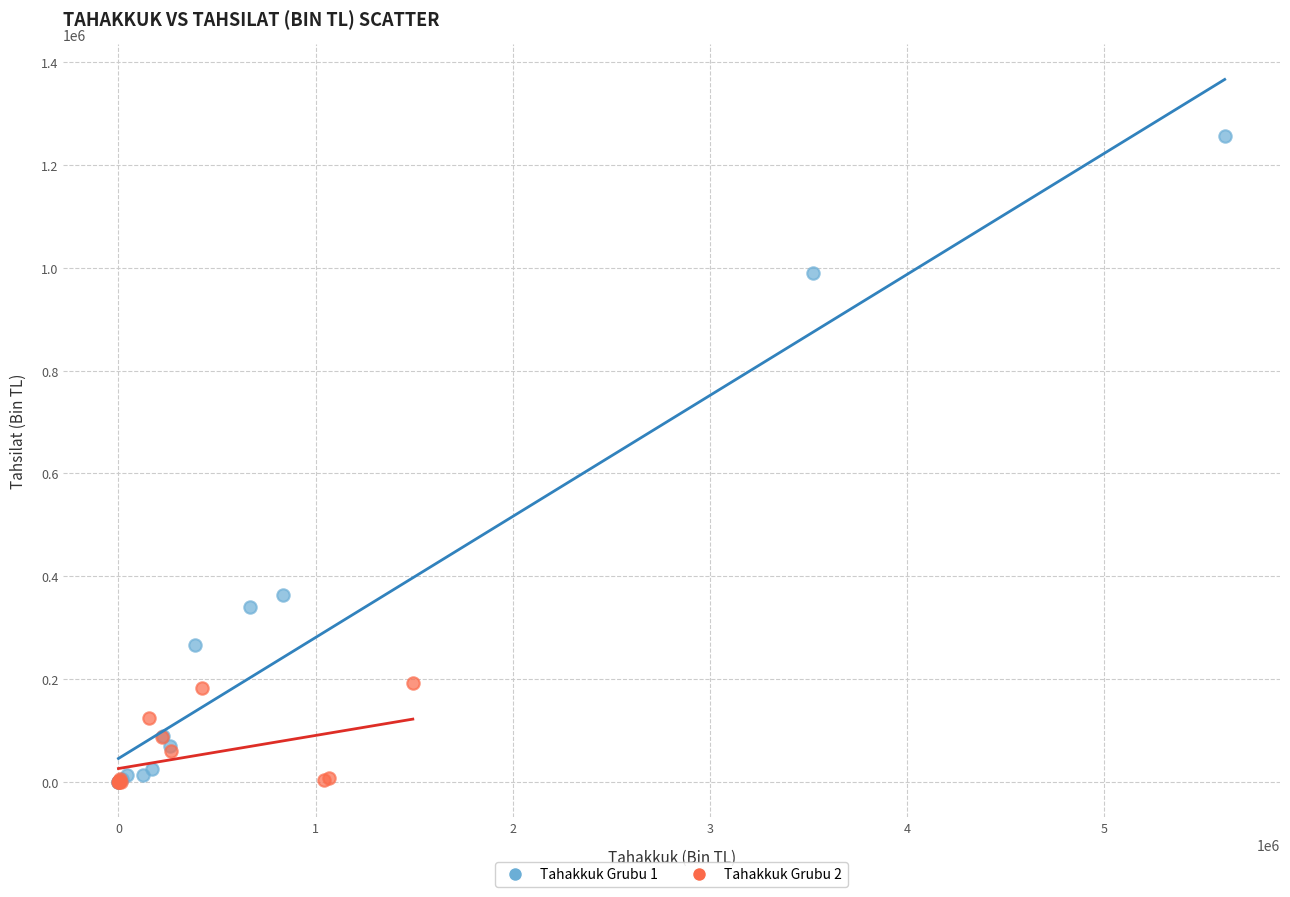

Which series contains the highest Y value?

Tahakkuk Grubu 1